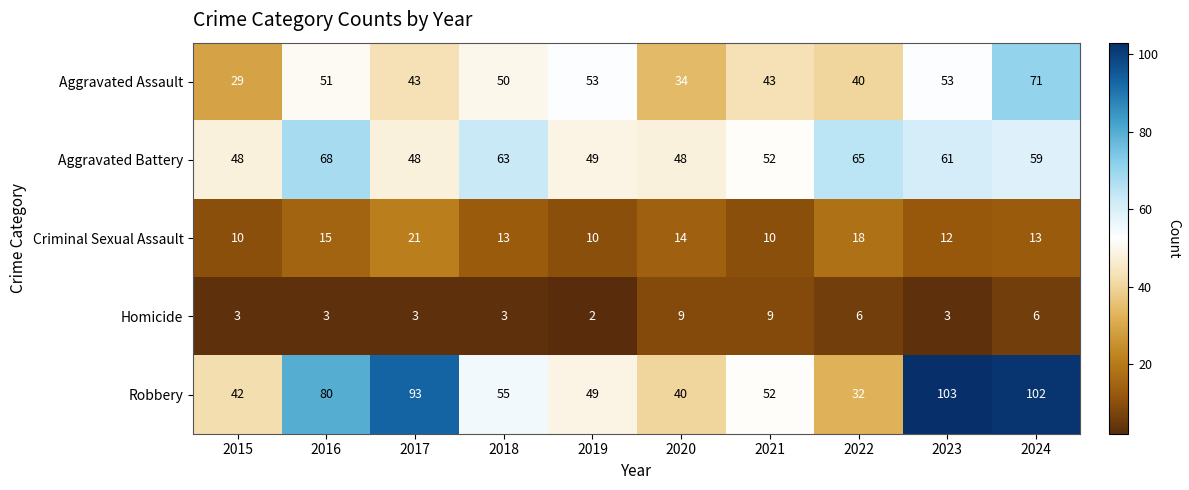

What is the minimum value shown in the chart?

2